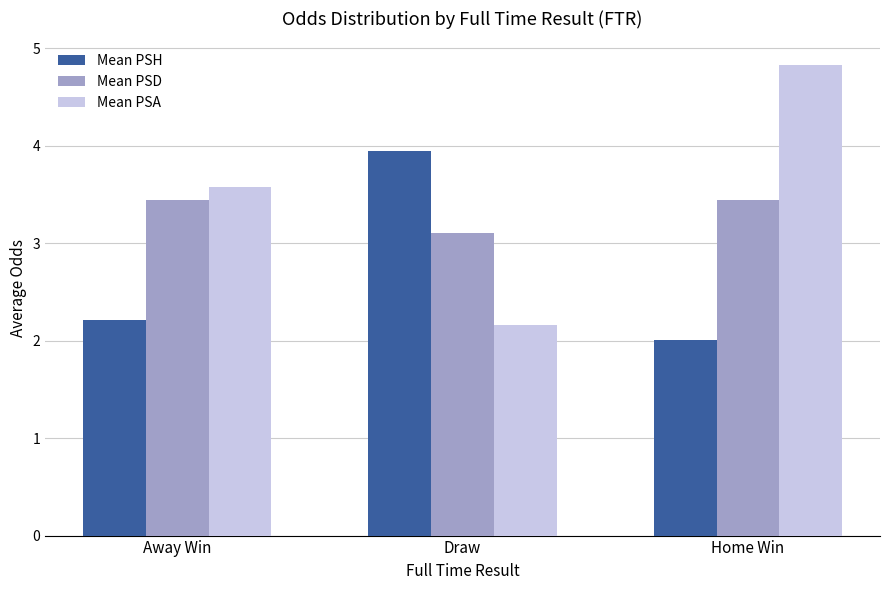

Rank the series by their average value, from lowest to highest.

Mean PSH, Mean PSD, Mean PSA